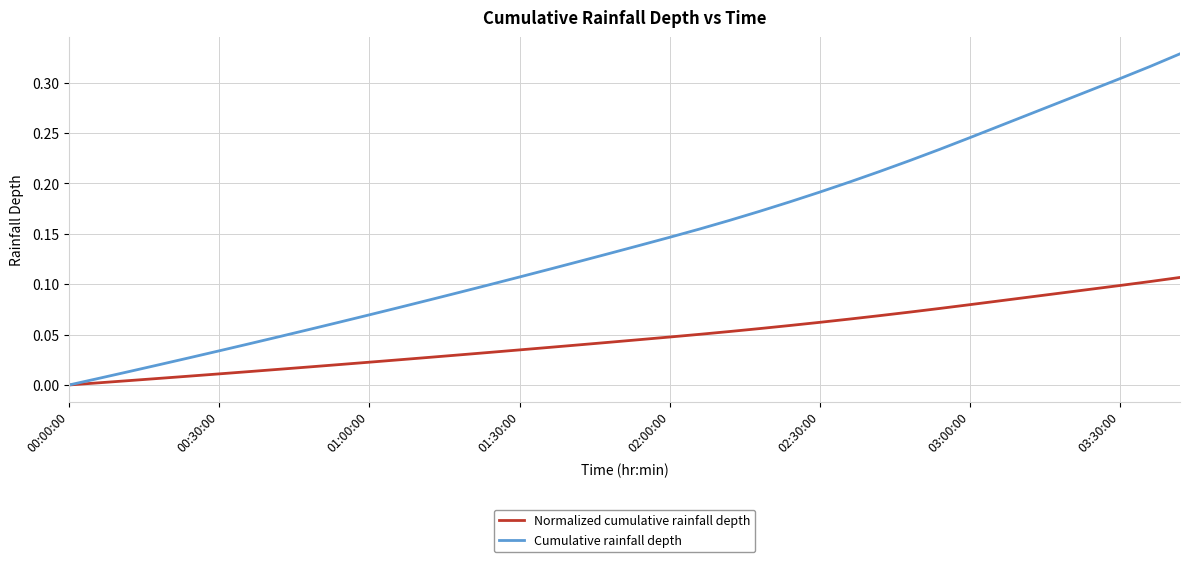

List the series in order of their peak value, highest first.

Cumulative rainfall depth, Normalized cumulative rainfall depth